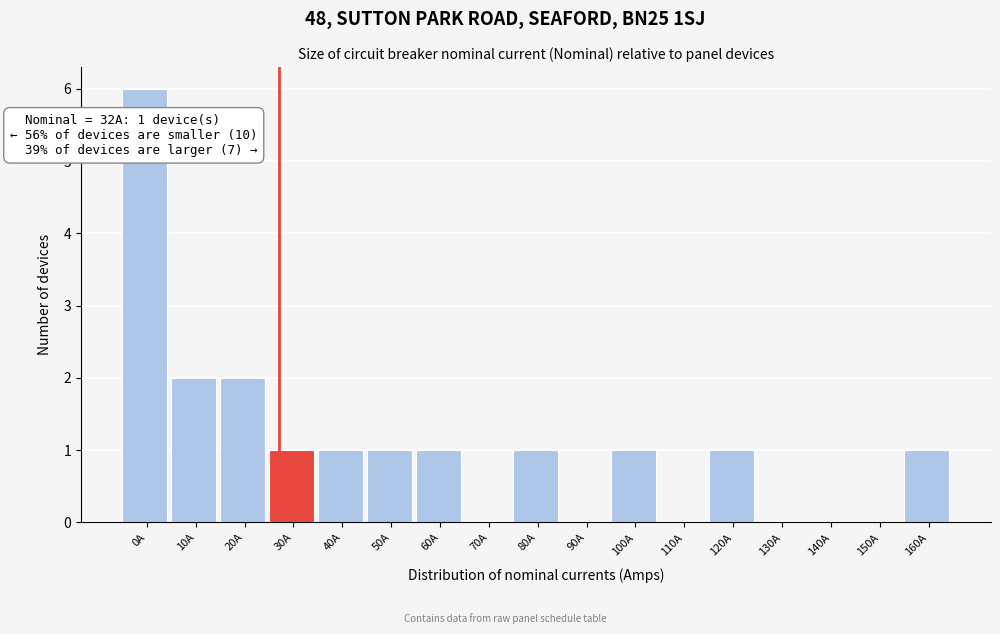

Reading left to right, what are all the values shown in this chart?

0A=6	10A=2	20A=2	30A=1	40A=1	50A=1	60A=1	70A=0	80A=1	90A=0	100A=1	110A=0	120A=1	130A=0	140A=0	150A=0	160A=1